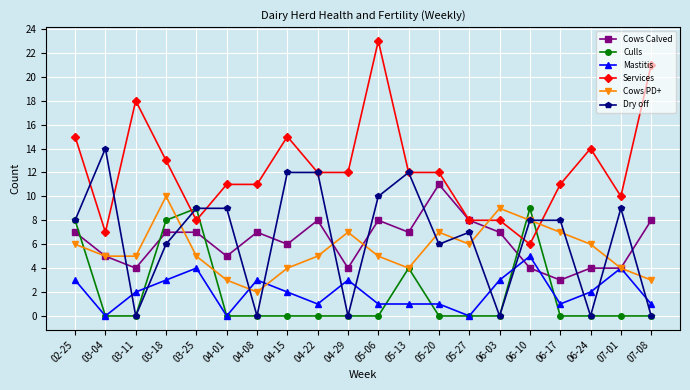

Does the chart display data point markers on the line(s)?

Yes